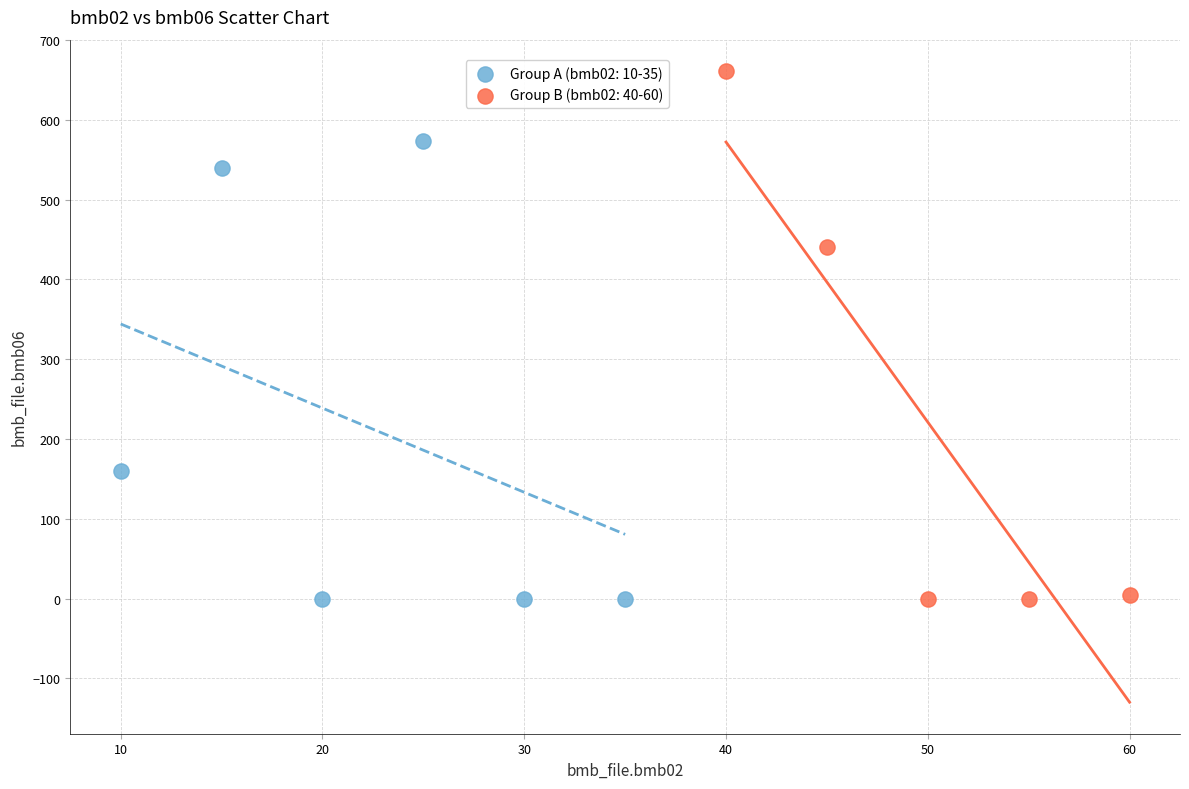

Which series reaches the maximum Y coordinate?

Group B (bmb02: 40-60)